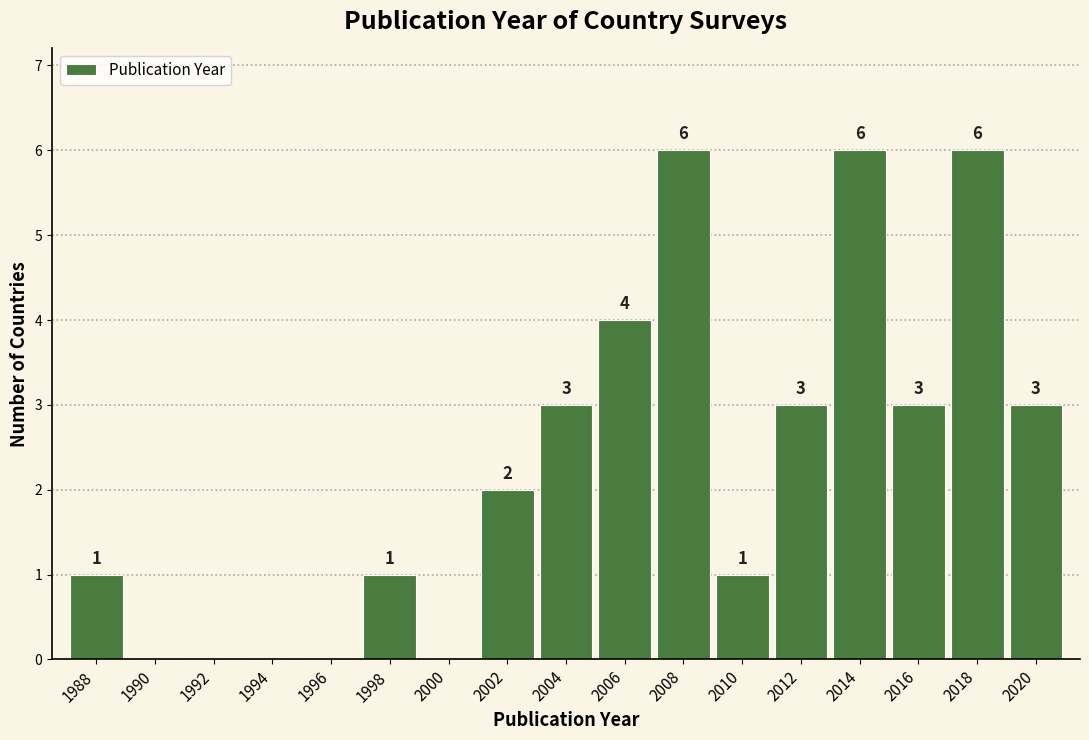

Reading right to left, list all the values displayed in this chart.

2020=3	2018=6	2016=3	2014=6	2012=3	2010=1	2008=6	2006=4	2004=3	2002=2	2000=0	1998=1	1996=0	1994=0	1992=0	1990=0	1988=1